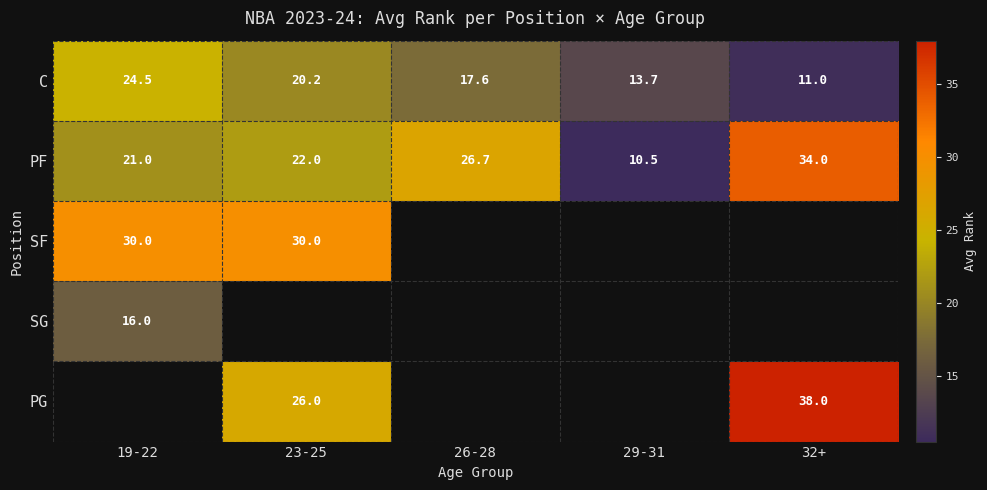

Which category has the highest value in the PF series?

32+